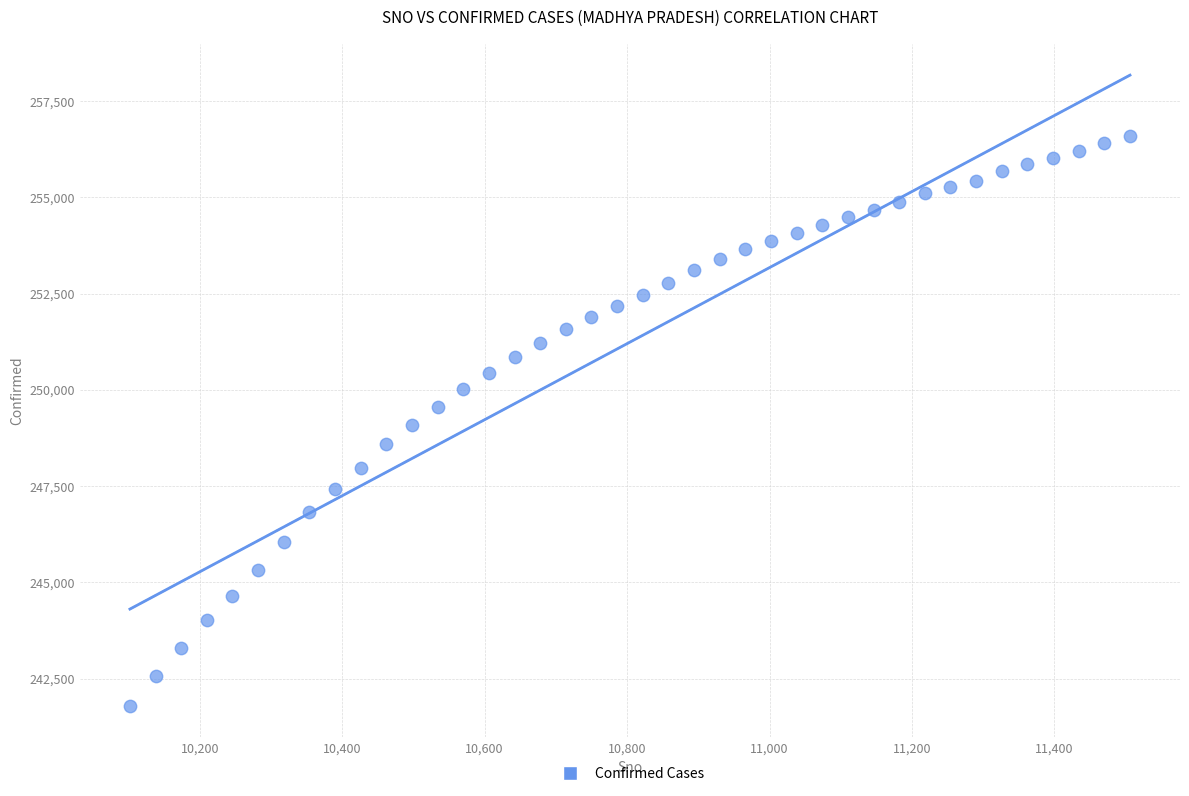

What is the range of Y values (max minus min)?

14800